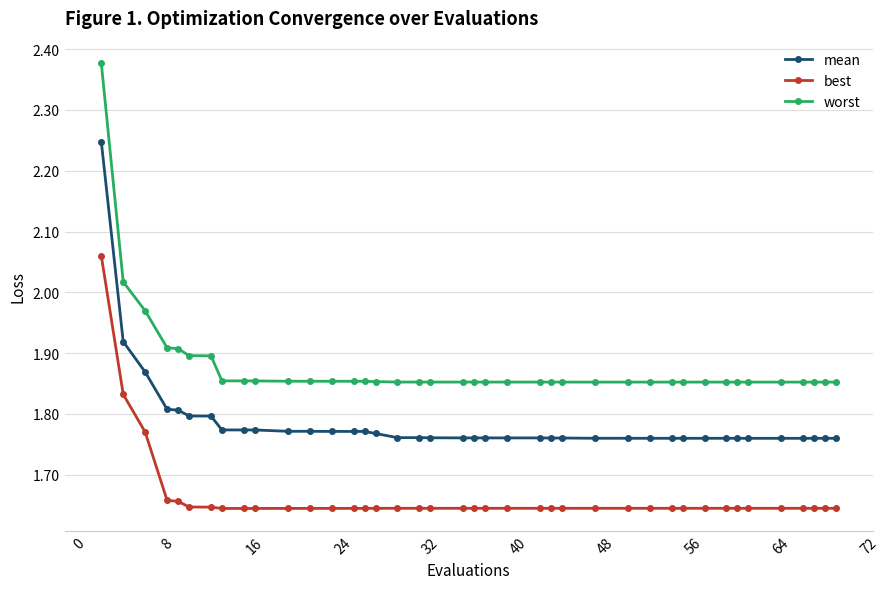

True or false: best and mean cross at least once.

False